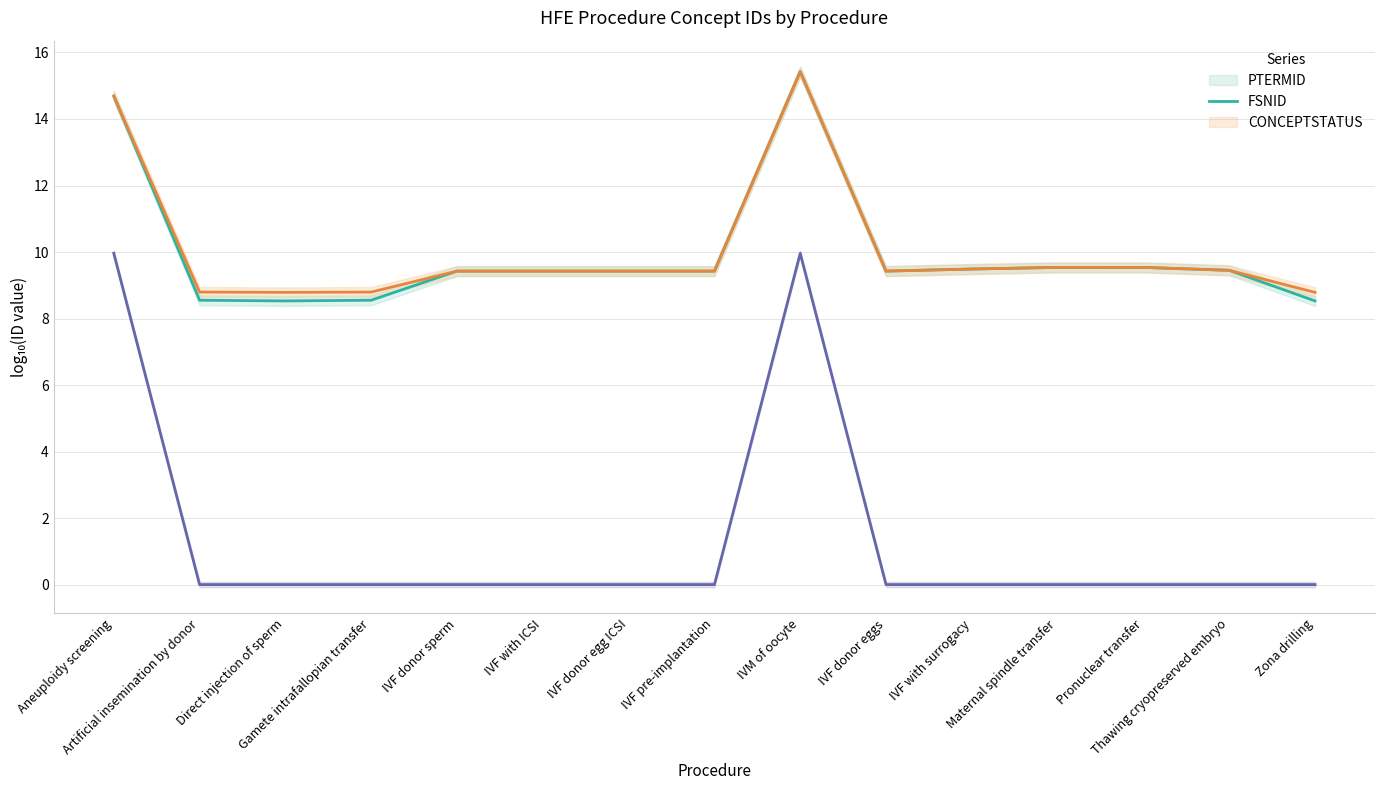

What is the total value across all series at Gamete intrafallopian transfer?

17.3